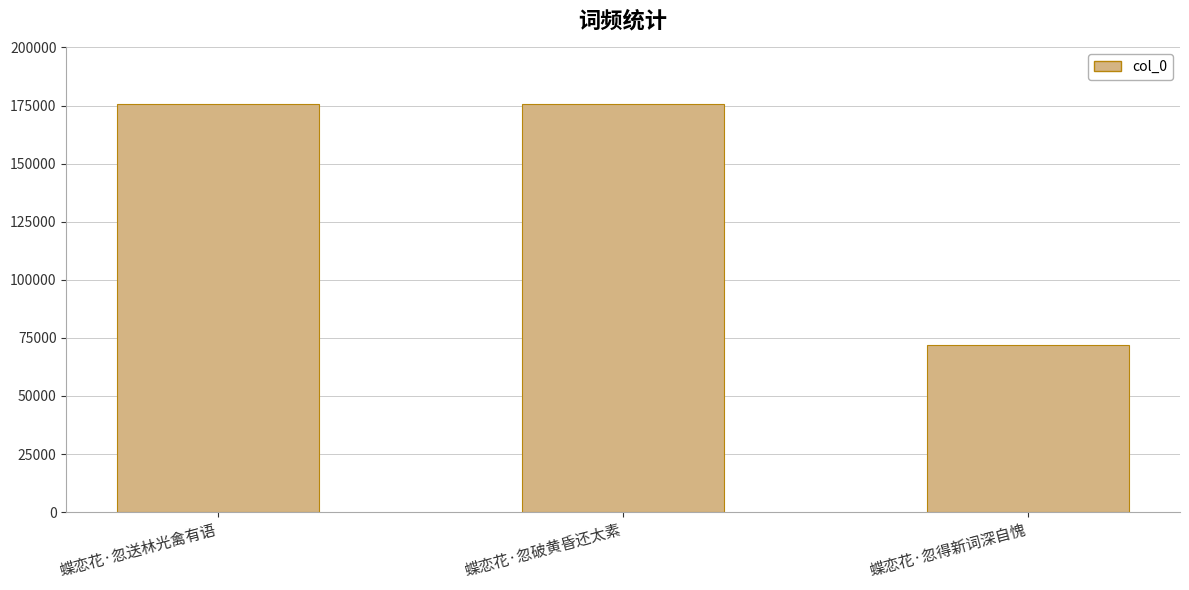

Read the value at 蝶恋花·忽破黄昏还太素.

175533